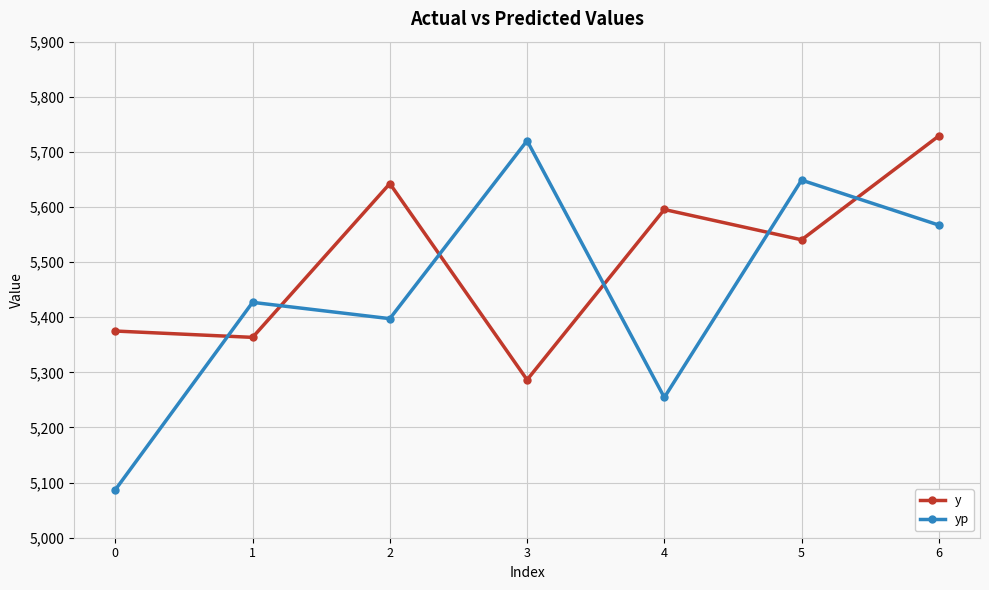

Reading left to right, extract all data points from this chart.

y: 5375.0	5363.5	5642.5	5286.5	5595.5	5540.5	5729.0
yp: 5087.0	5427.0	5397.5	5720.3	5254.5	5648.8	5567.2